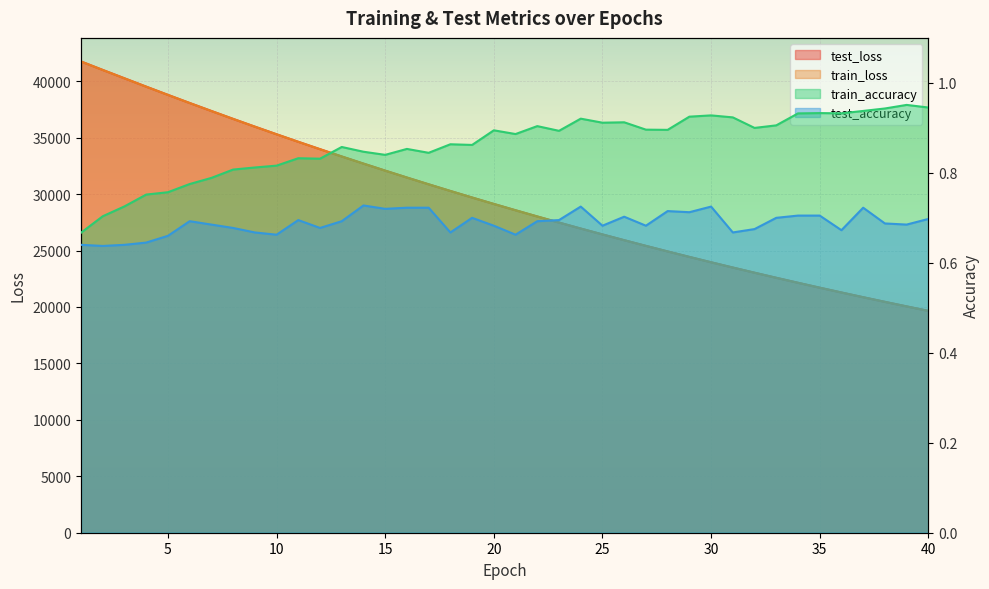

Which series has the largest total across all categories?

test_loss